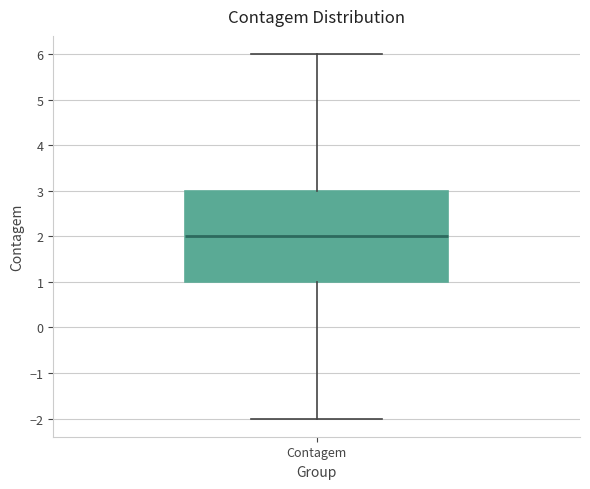

Transcribe this box plot: give where the median line is, the range the box spans, and where the two whiskers end, as read against the y-axis. The values are not printed on the chart, so give them approximately, as read against the axis.

median 2, box 1 to 3, whiskers -2 to 6